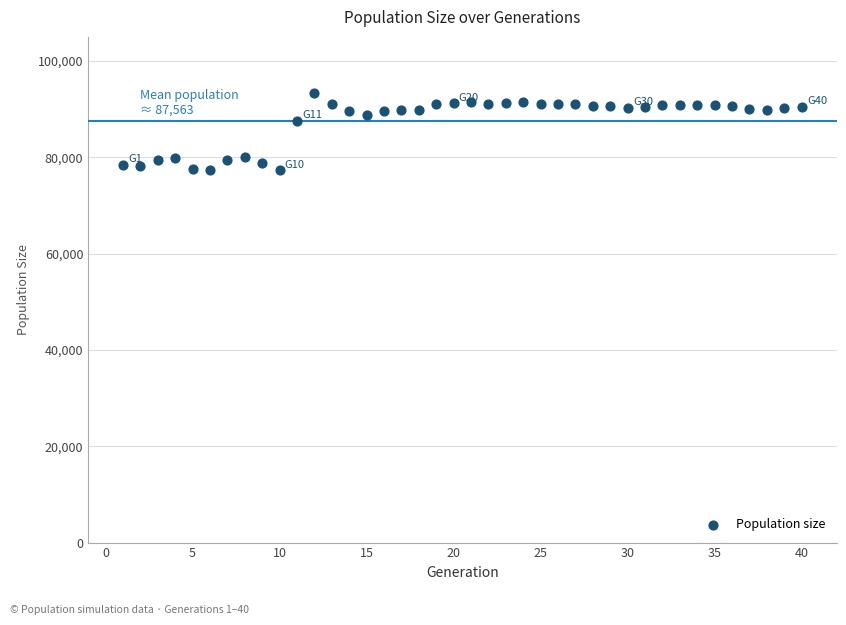

What Y value in the scatter plot is closest to 85362?

87553